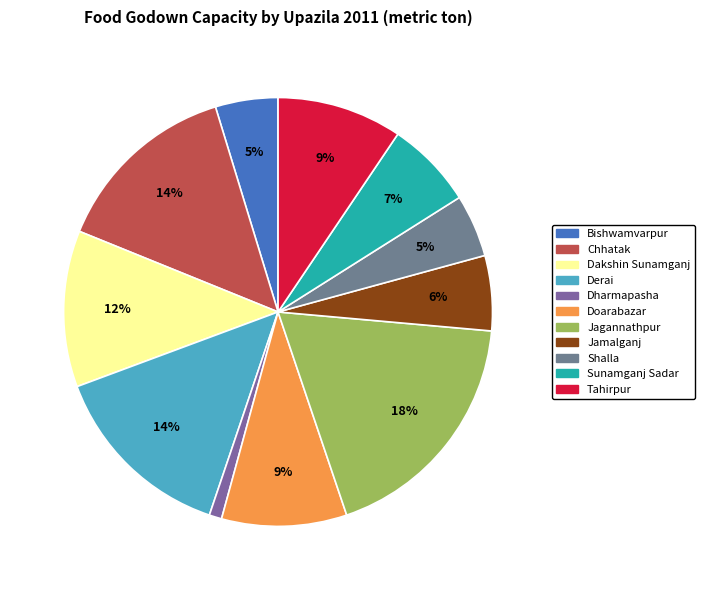

Is there any slice that represents more than half of the pie?

No